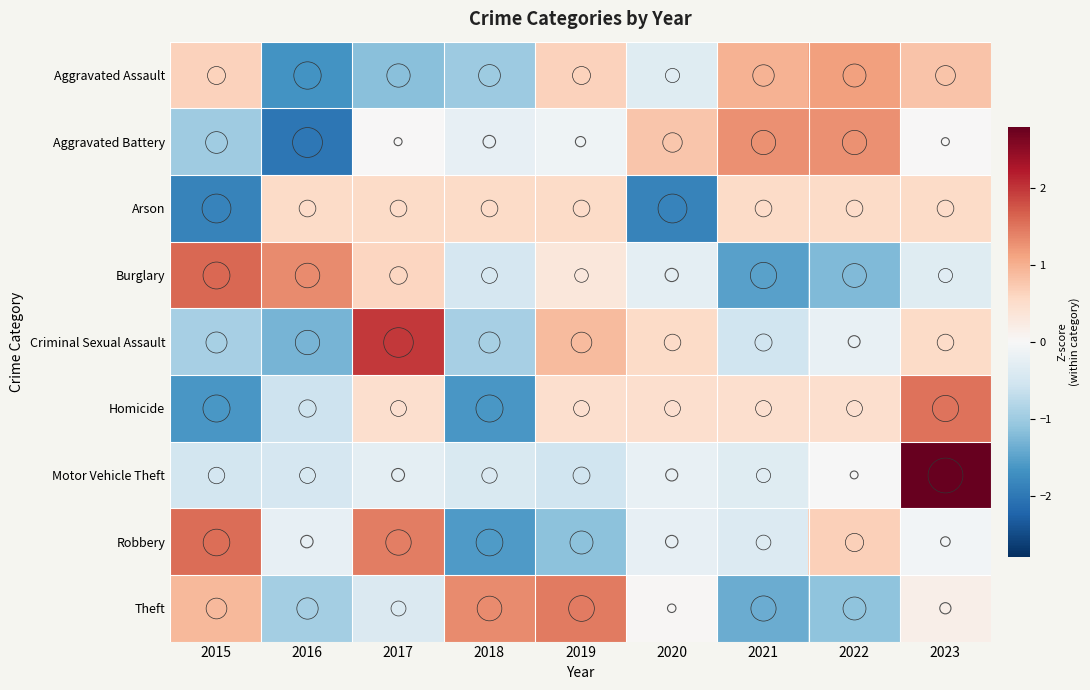

At 2020, list the series in order from smallest to largest.

Arson, Aggravated Assault, Burglary, Robbery, Motor Vehicle Theft, Theft, Homicide, Criminal Sexual Assault, Aggravated Battery